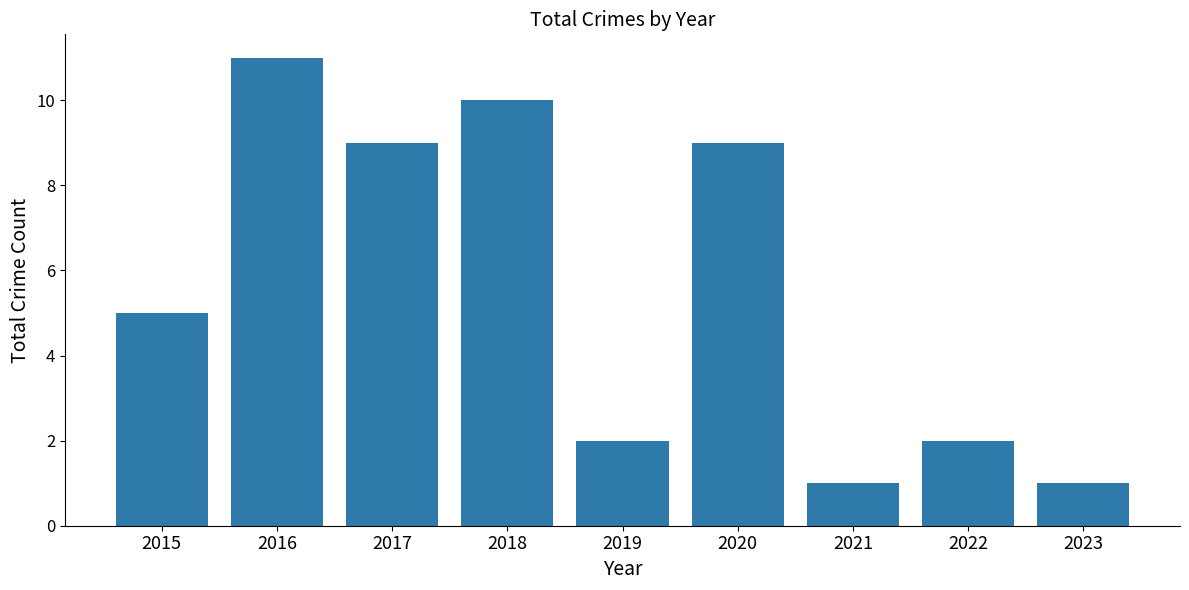

What is the difference between the values at 2023 and 2015?

4